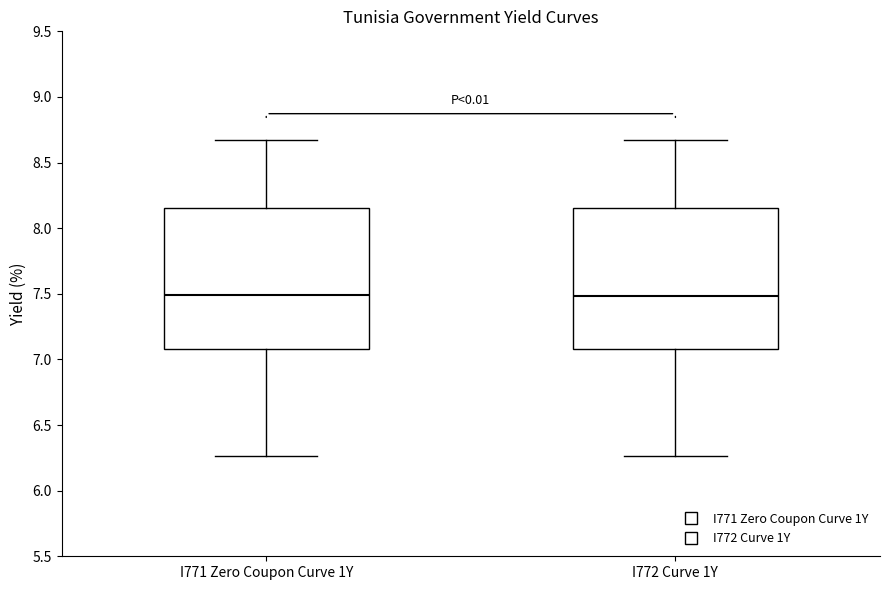

Reading left to right, read every box against the y-axis: the position of its median line, the range the box covers, and the ends of its whiskers. The values are not printed on the chart, so give them approximately, as read against the axis.

I771 Zero Coupon Curve 1Y: median 7.50, box 7.10 to 8.15, whiskers 6.25 to 8.65
I772 Curve 1Y: median 7.50, box 7.10 to 8.15, whiskers 6.25 to 8.65